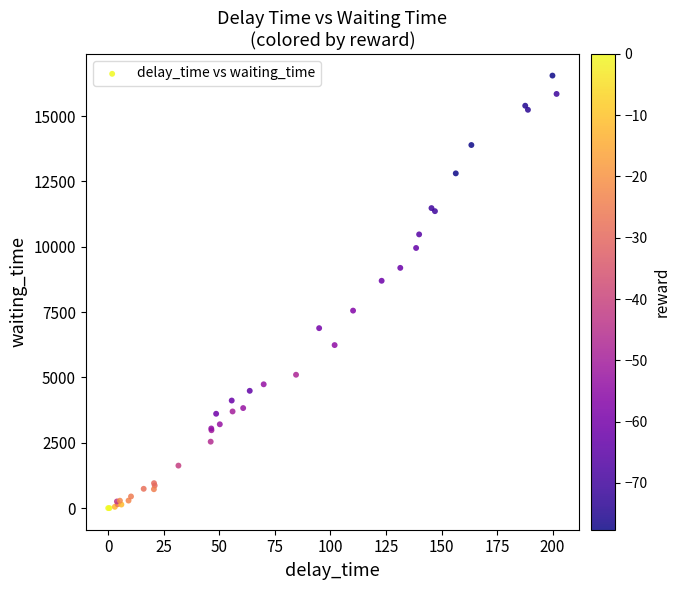

What Y value in the scatter plot is closest to 8275?

8699